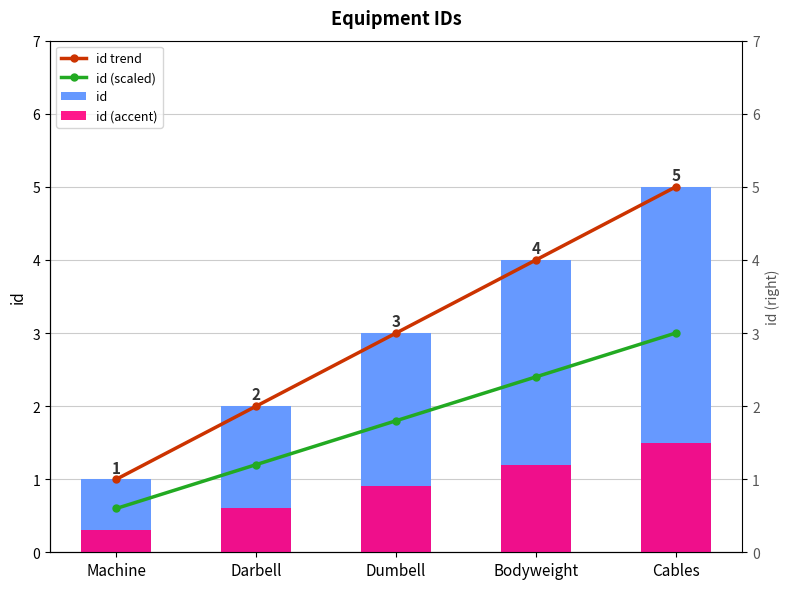

What is the lowest value of the id (accent) series?

0.3